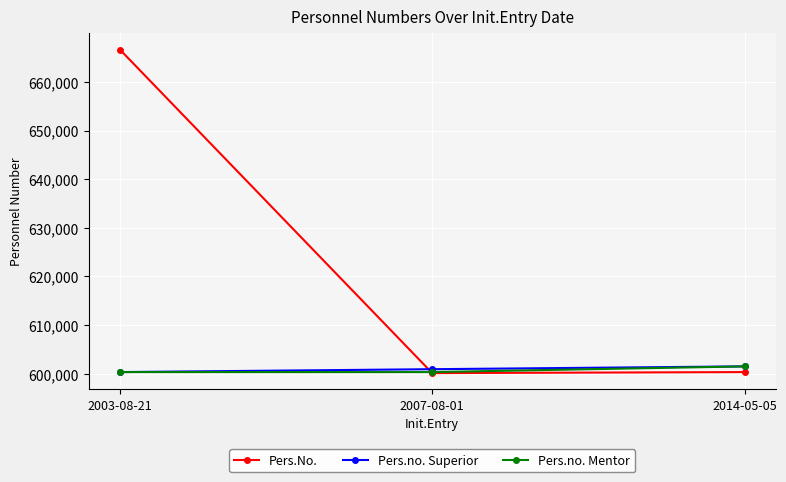

What is the label of the 2nd point from the left?

2007-08-01